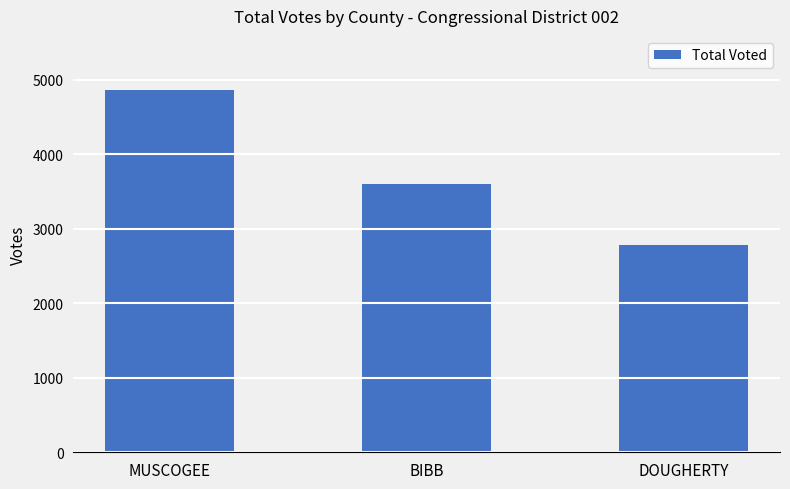

List the labels in order of value, smallest first.

DOUGHERTY, BIBB, MUSCOGEE